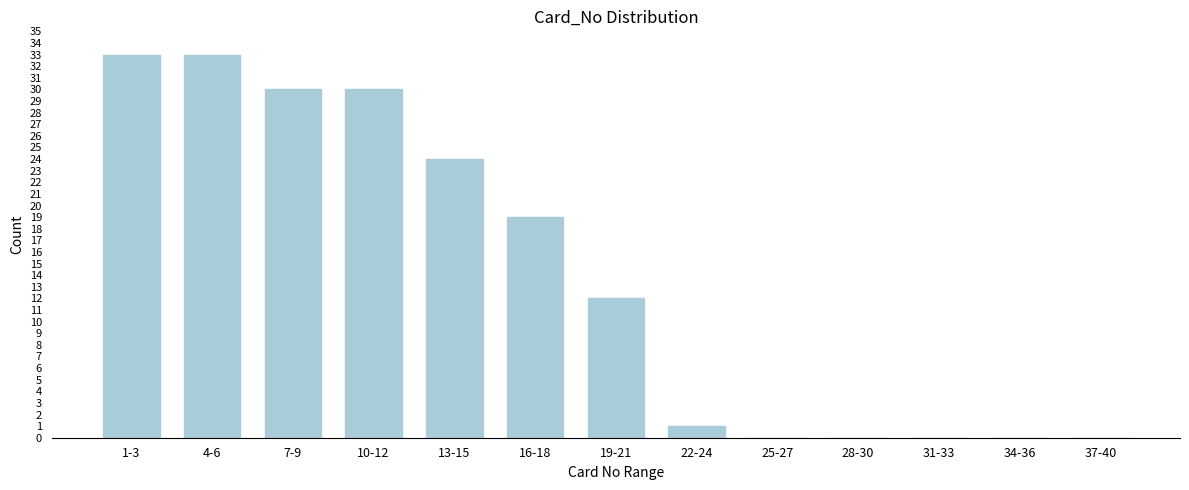

Reading left to right, transcribe all the data shown in this chart.

1-3=33	4-6=33	7-9=30	10-12=30	13-15=24	16-18=19	19-21=12	22-24=1	25-27=0	28-30=0	31-33=0	34-36=0	37-40=0